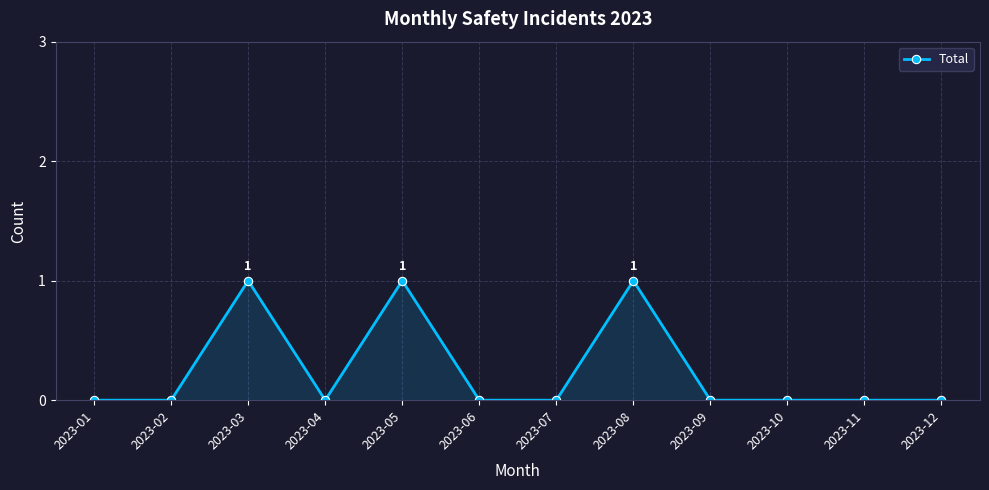

True or false: the data has more than 0 interior local peaks.

True